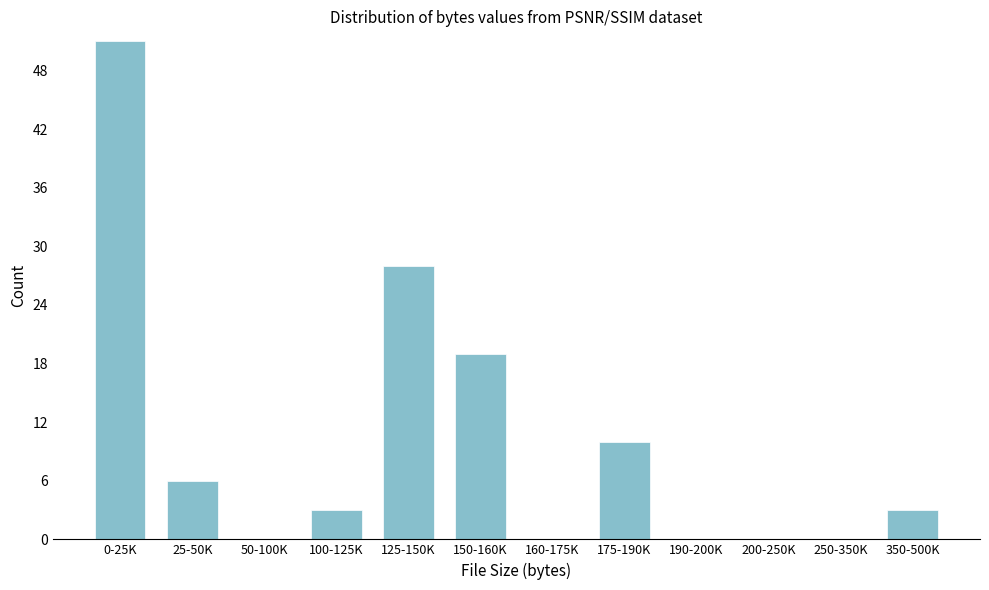

Reading right to left, extract all data points from this chart.

350-500K=3	250-350K=0	200-250K=0	190-200K=0	175-190K=10	160-175K=0	150-160K=19	125-150K=28	100-125K=3	50-100K=0	25-50K=6	0-25K=51